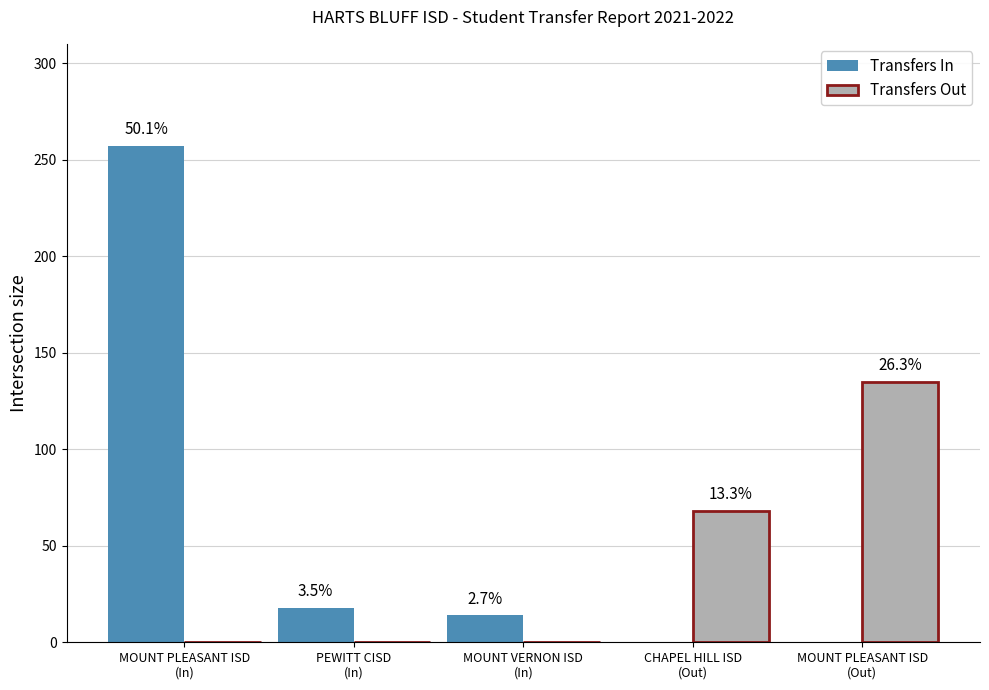

How many groups of bars are there?

5